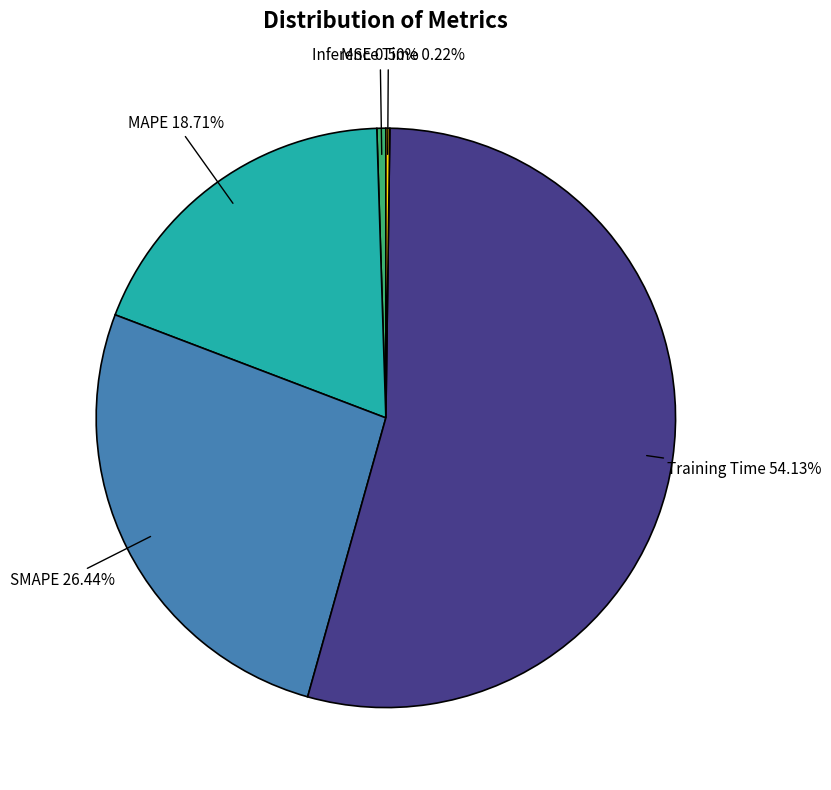

To the nearest percent, what is the average slice percentage?

20%